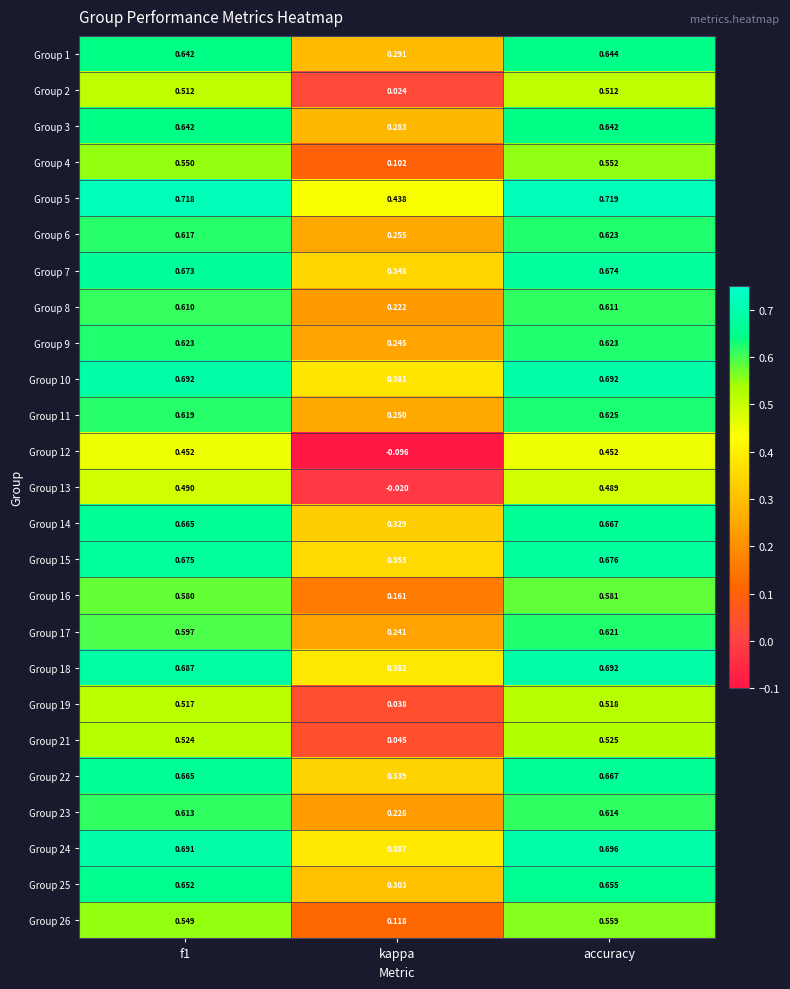

At which label is Group 17 closest to 0?

kappa